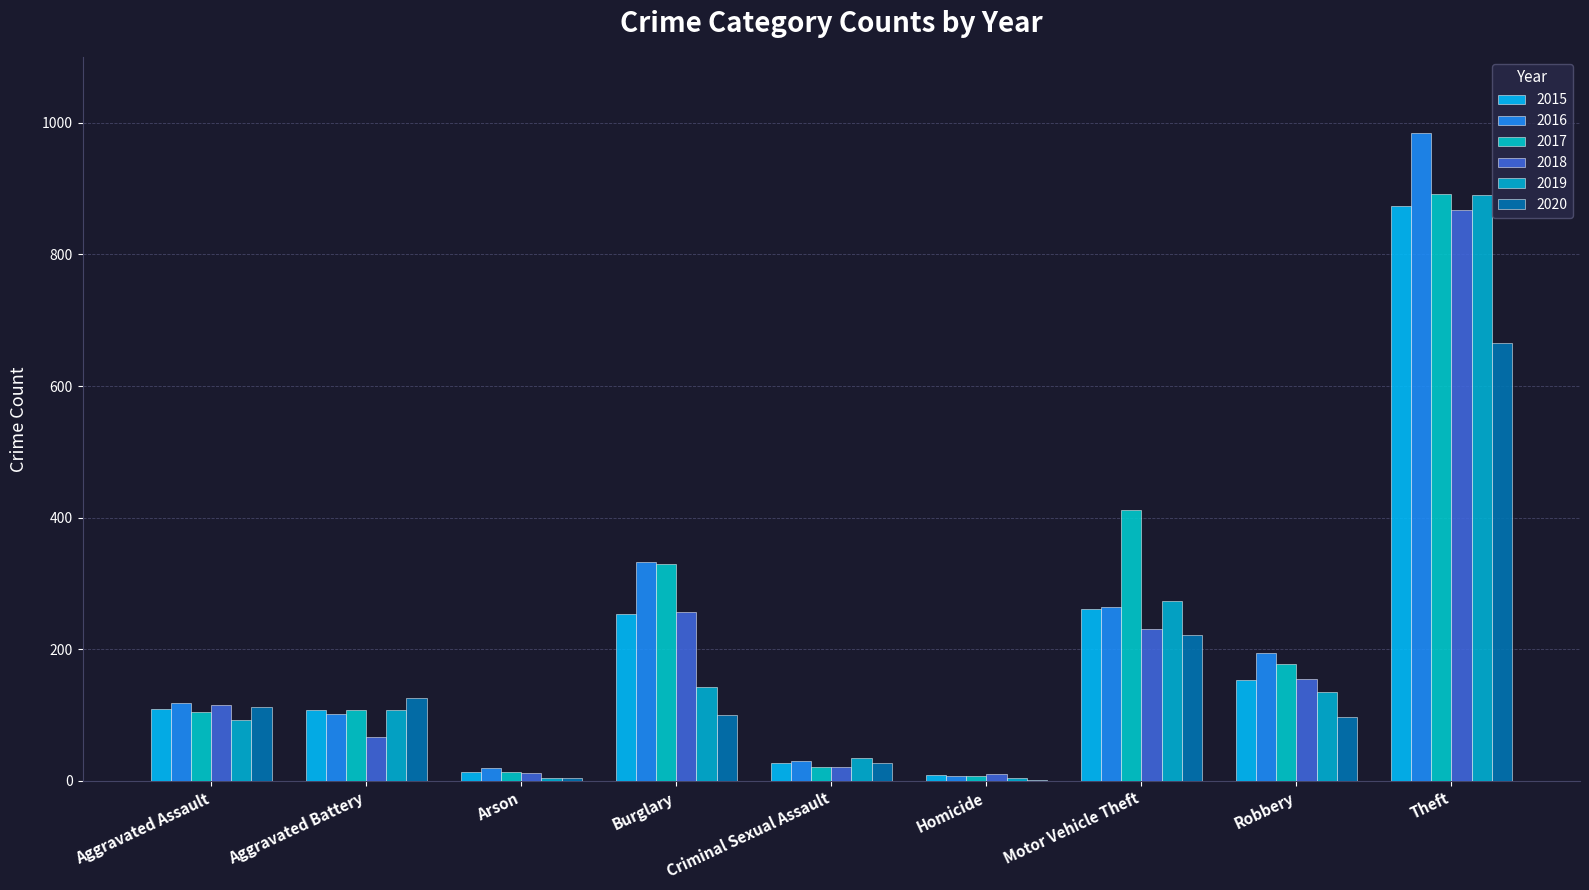

Are the bars horizontal?

No